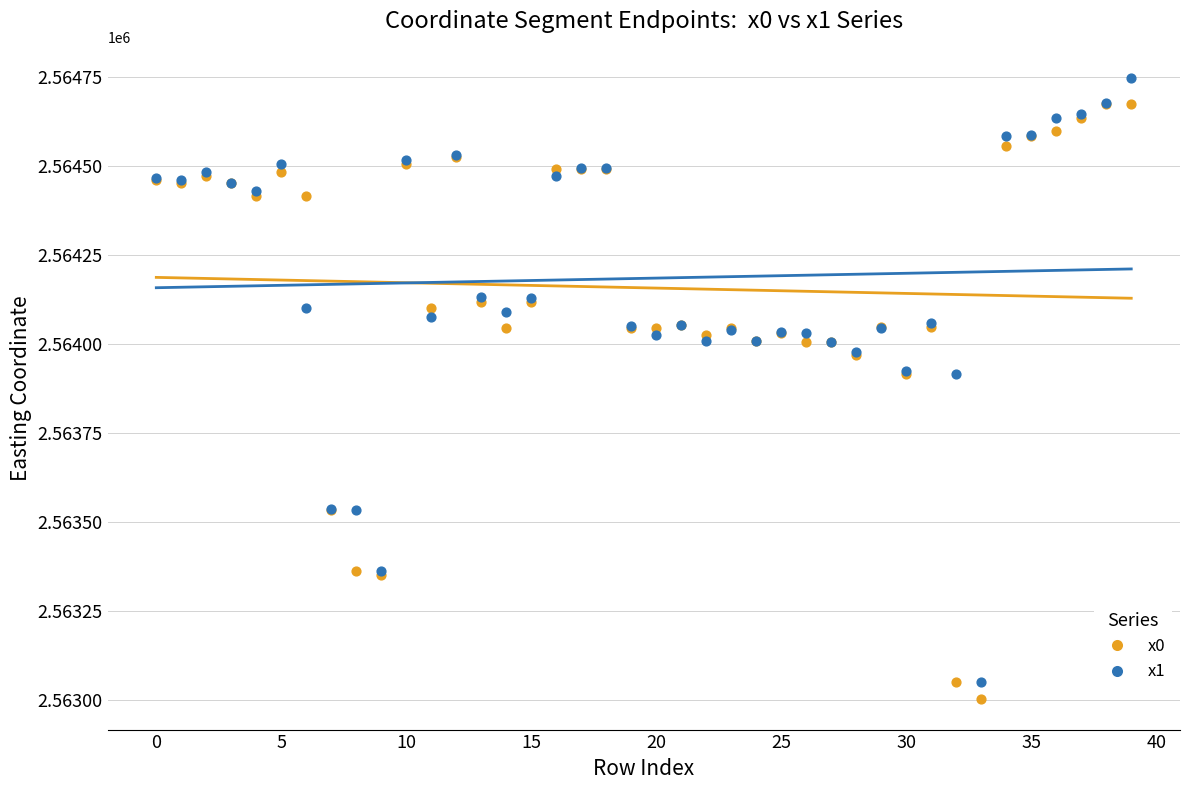

Which series has the widest spread of Y values?

x1